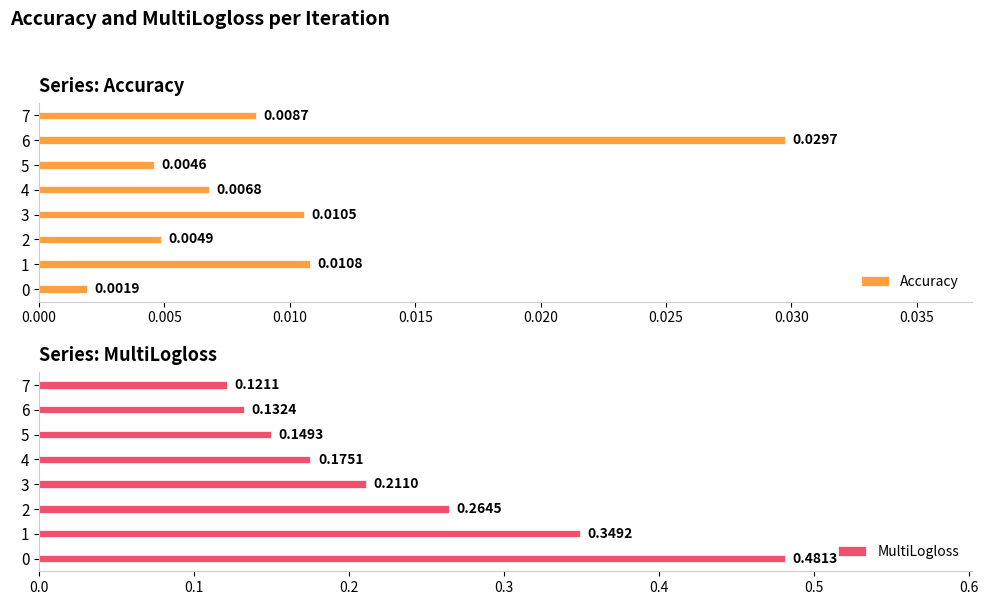

Does the chart contain any negative values?

No